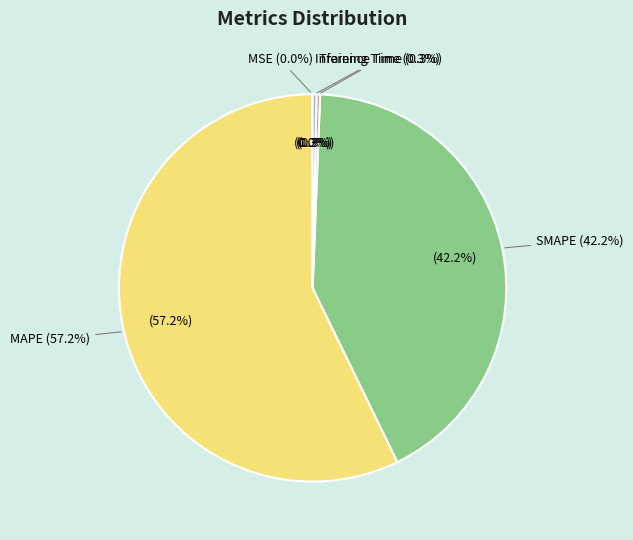

Does any single category account for the majority?

Yes